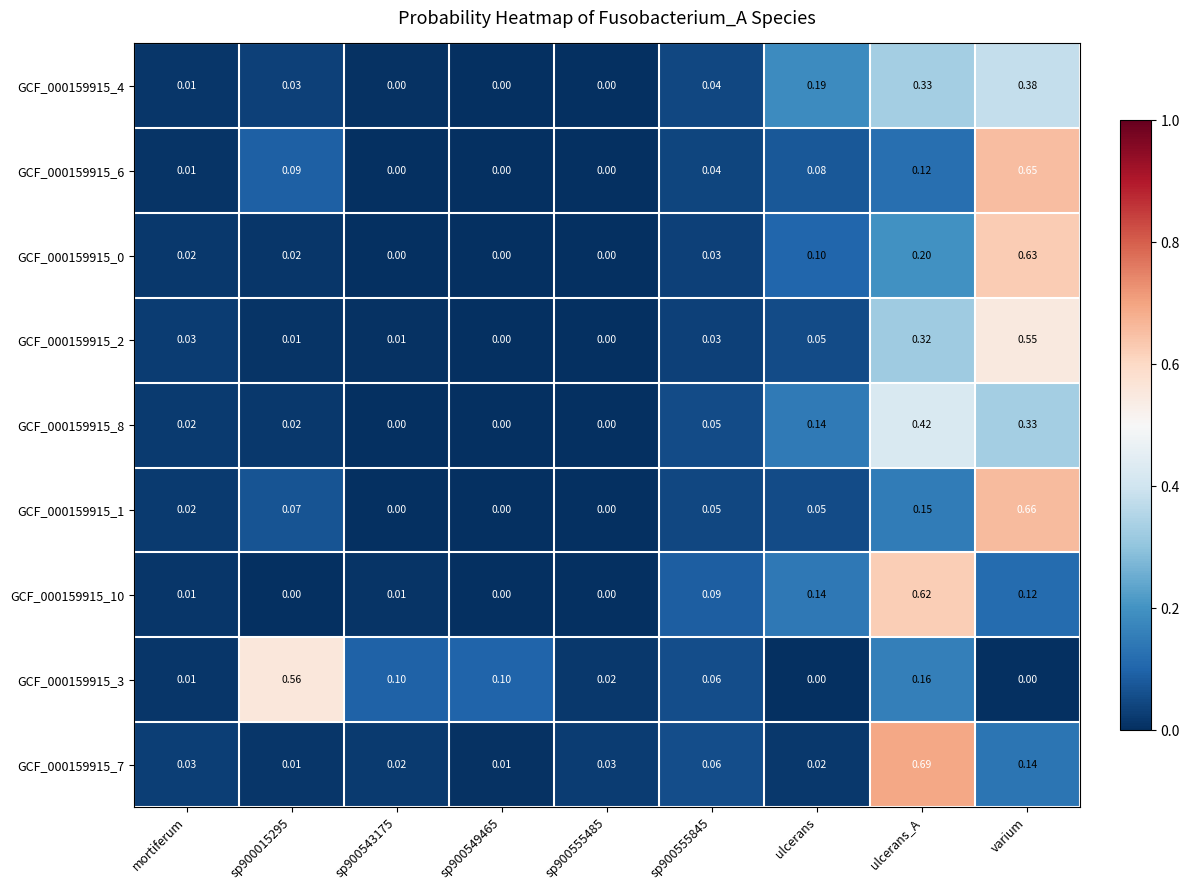

Which category has the highest value in the GCF_000159915_8 series?

ulcerans_A